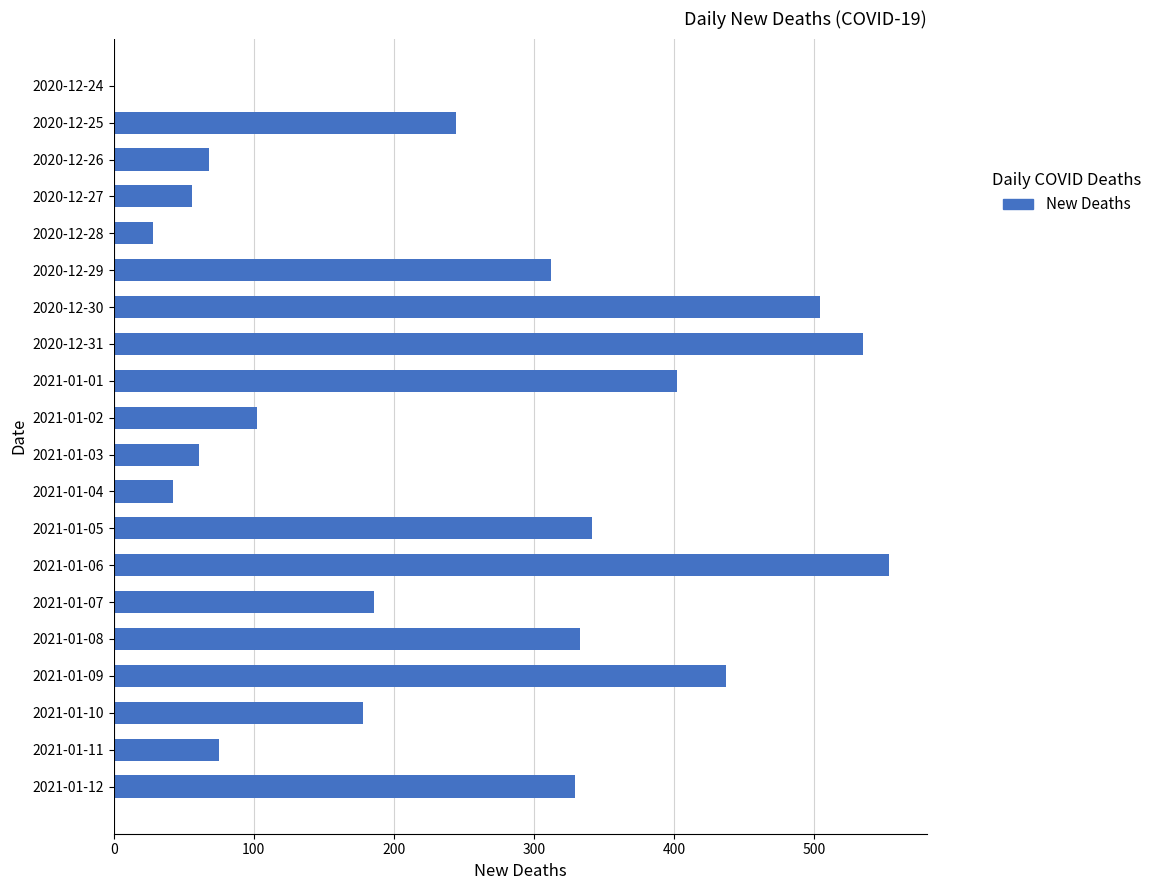

What is the sum of all values?

4786